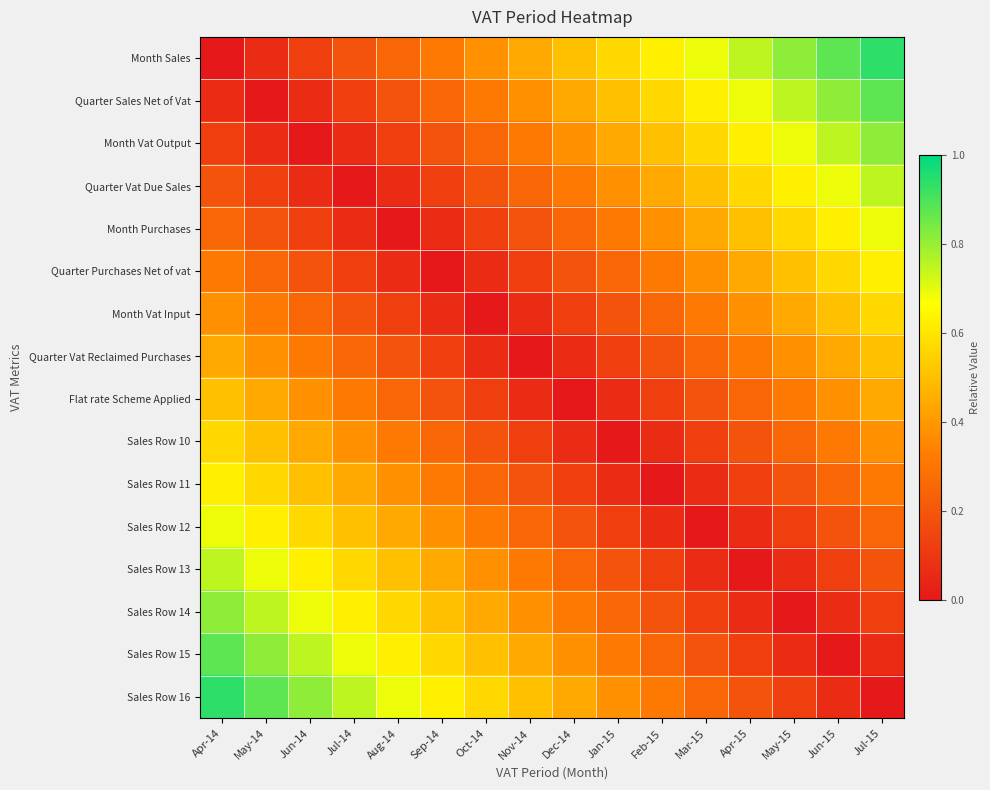

At how many categories does at least one series exceed 0?

16